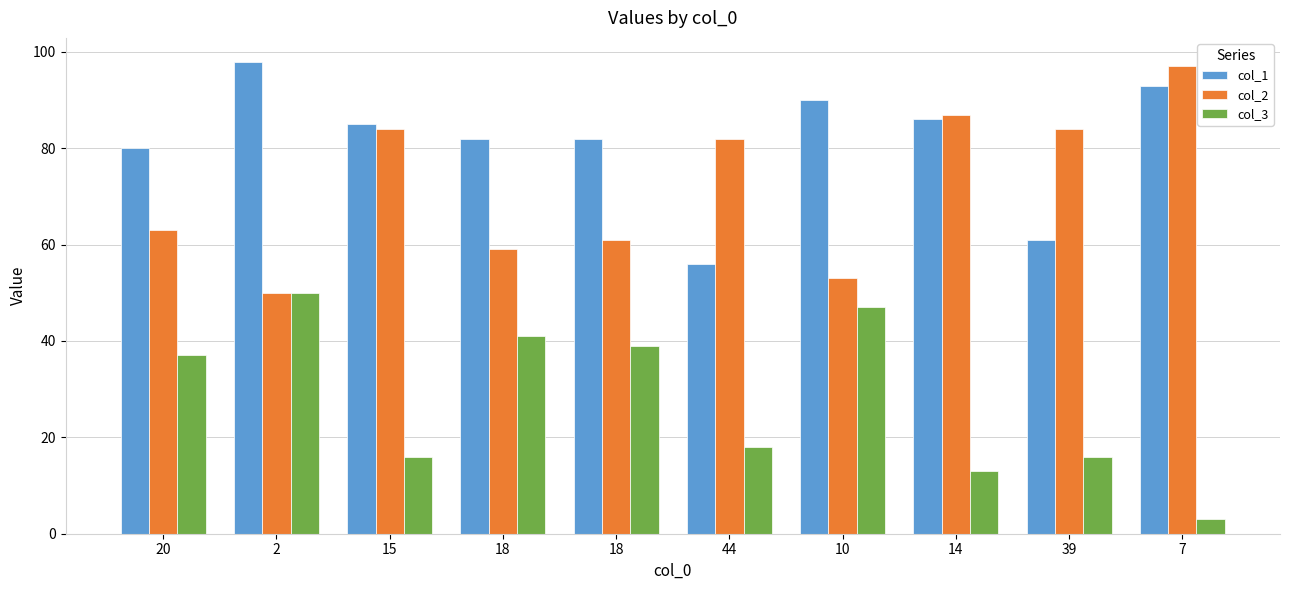

What is the lowest value of the col_2 series?

50